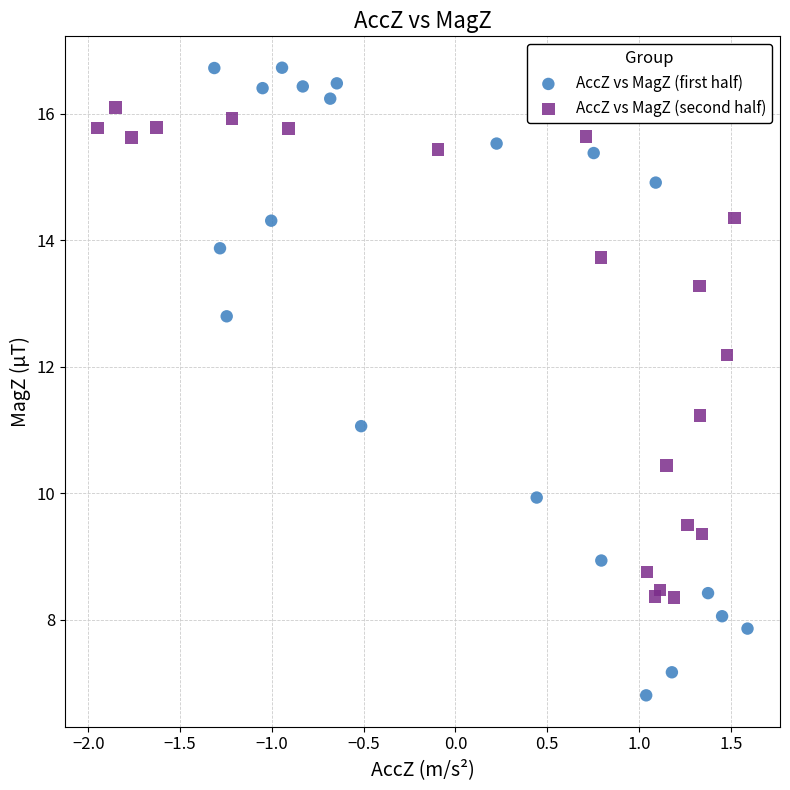

Which series has the largest Y range (max minus min)?

AccZ vs MagZ (first half)